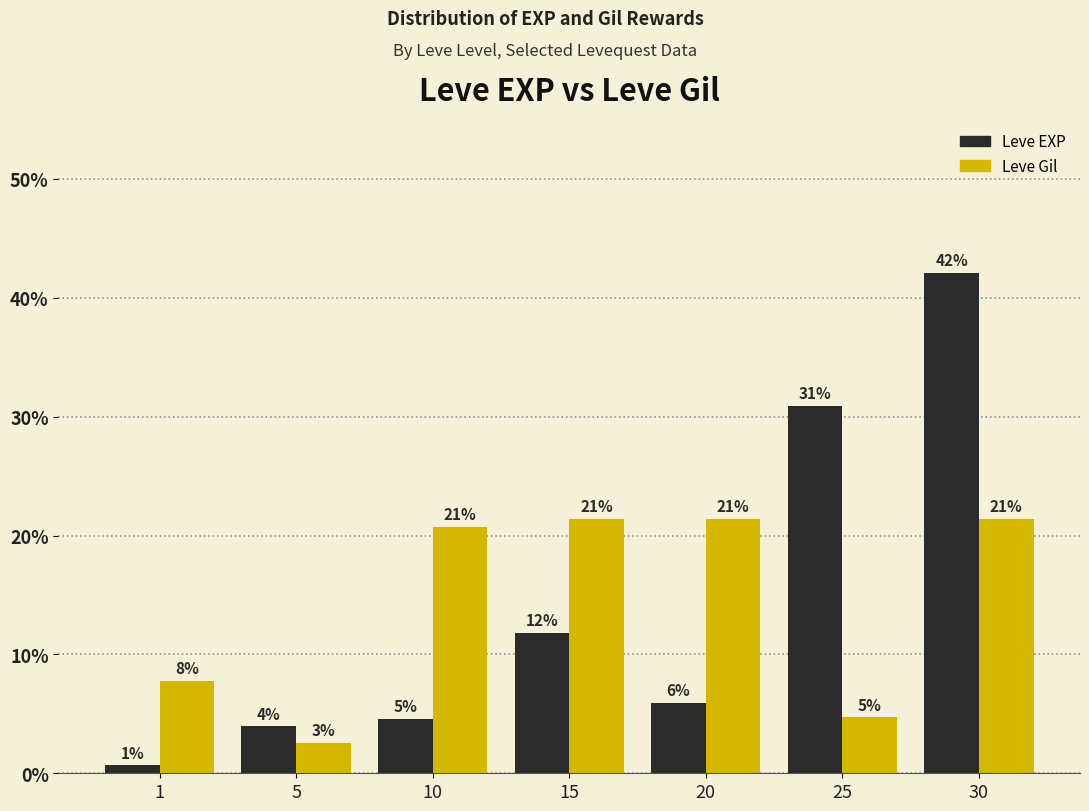

Reading left to right, extract all data points from this chart.

Leve EXP: 0.7	3.9	4.6	11.8	5.9	30.9	42.1
Leve Gil: 7.8	2.6	20.7	21.4	21.4	4.7	21.4